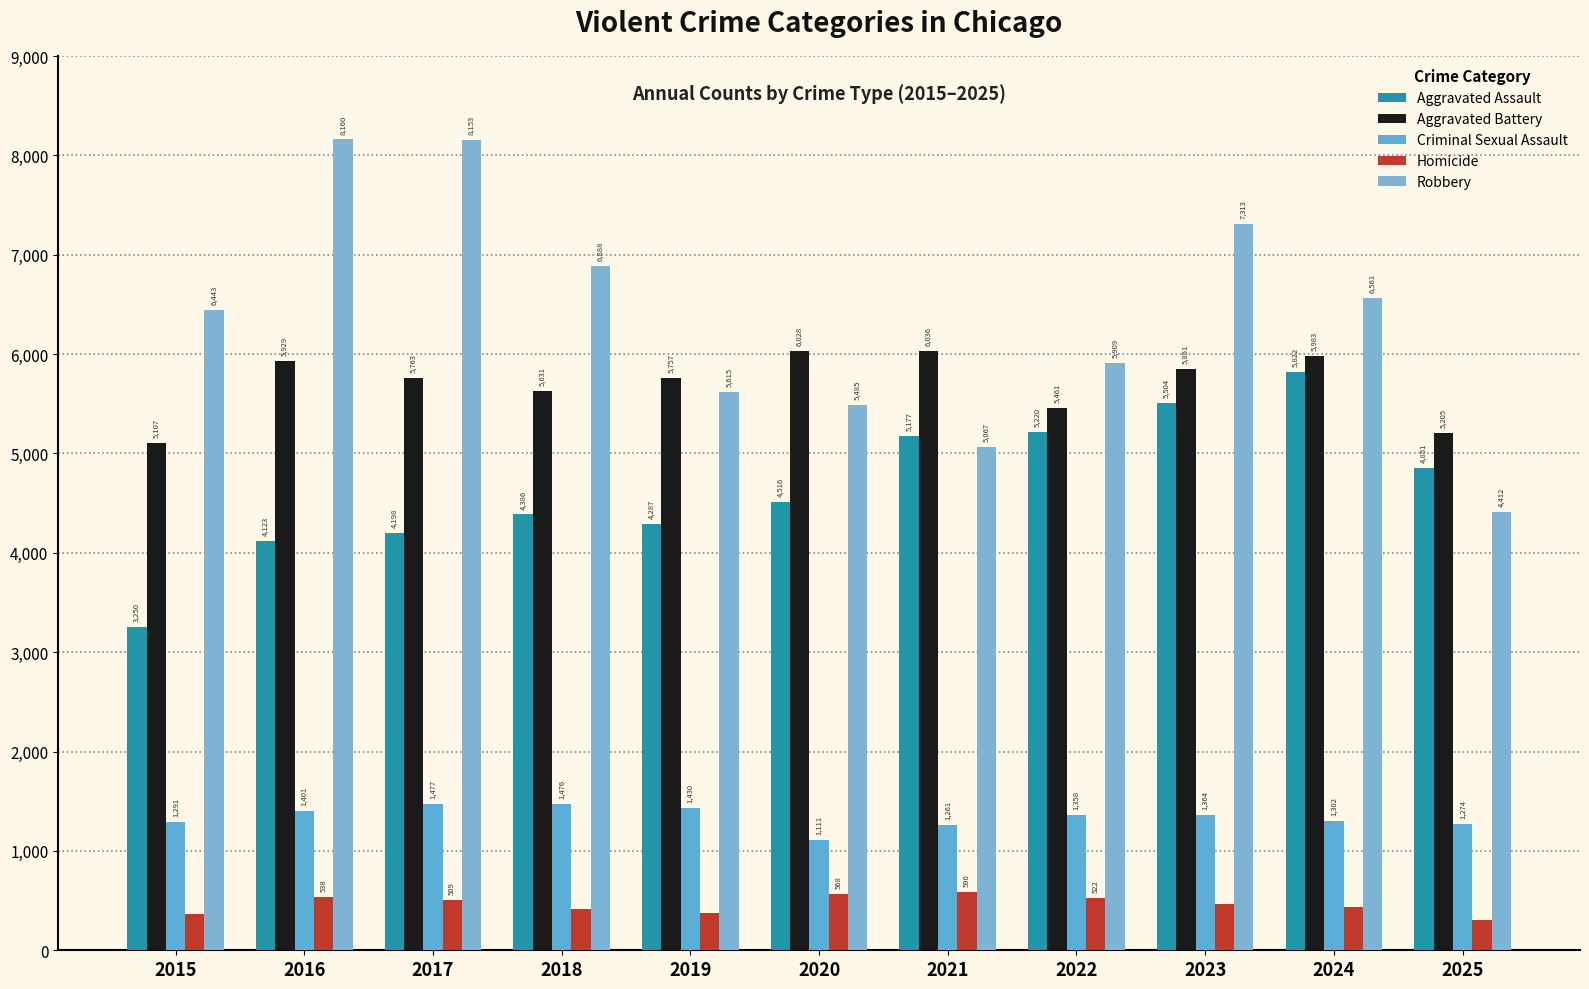

The Criminal Sexual Assault series shows 1291 at 2015. True or false?

True